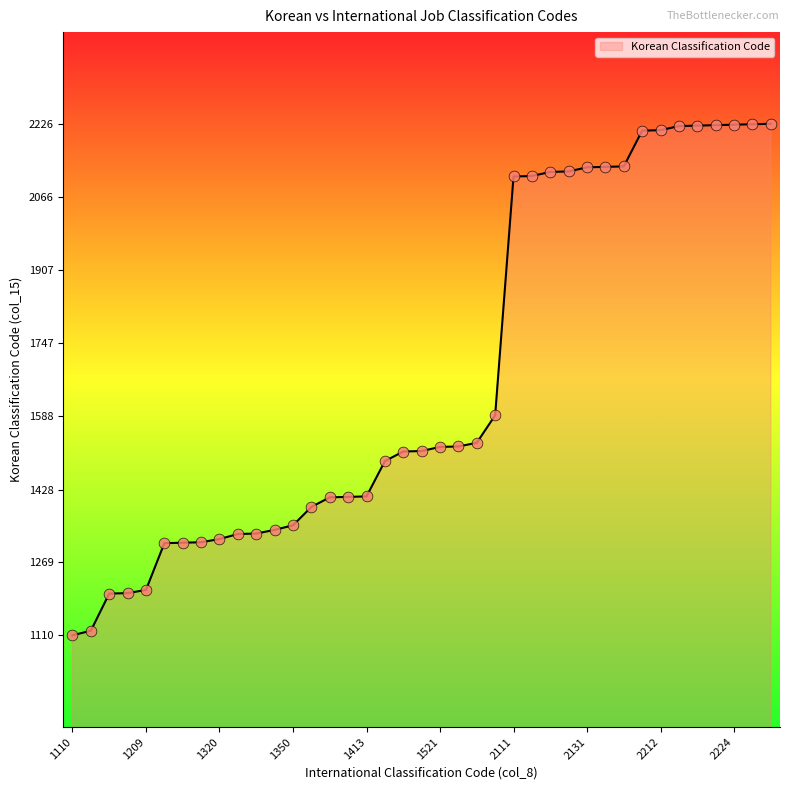

What is the difference between the maximum and minimum values?

1116